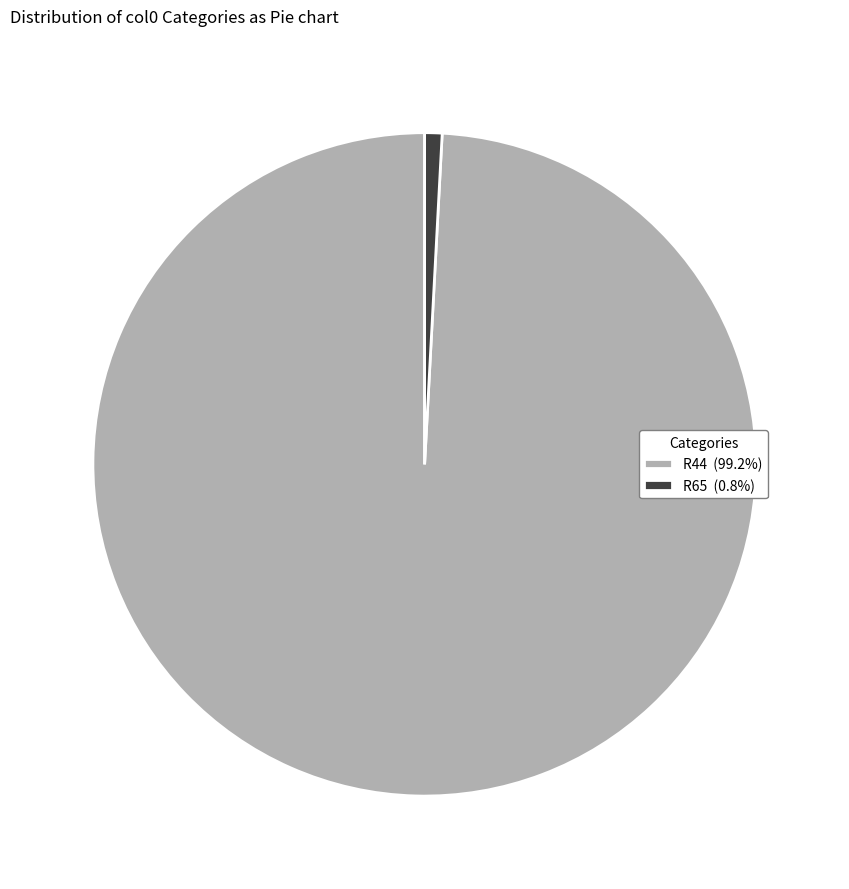

How many slices are in this pie chart?

2